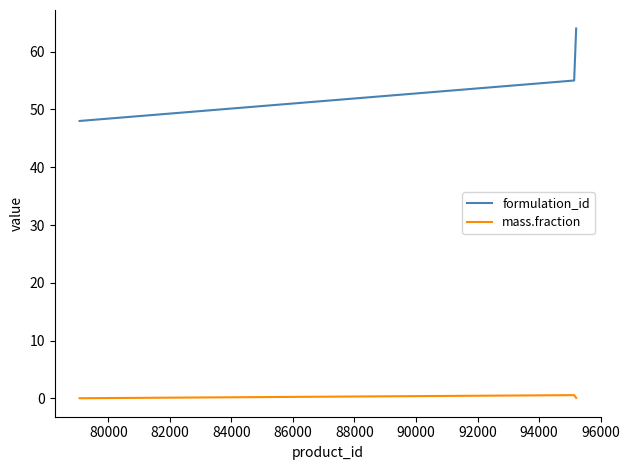

What is the maximum value for formulation_id?

64.0